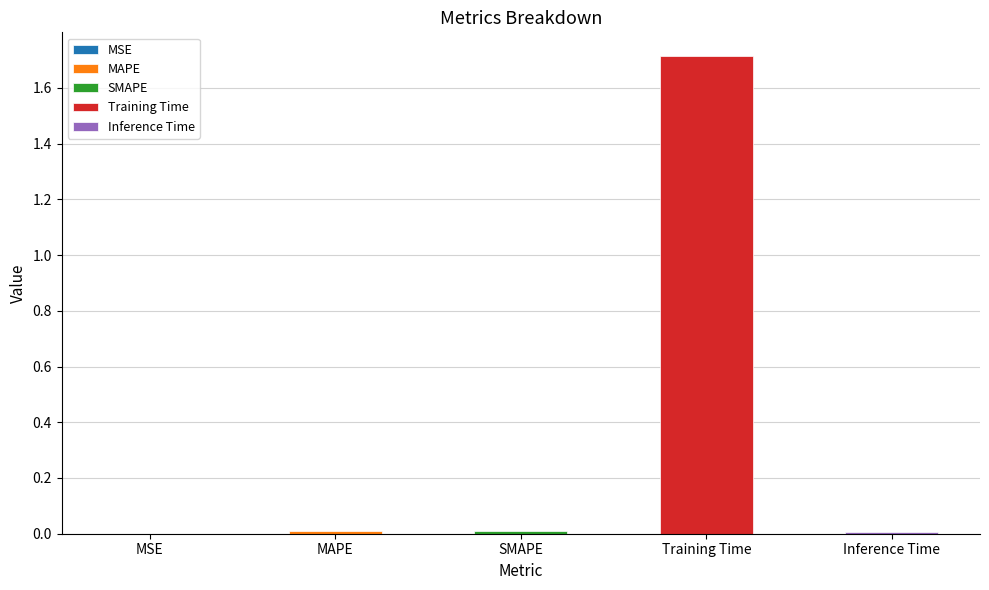

Reading right to left, what are all the values shown in this chart?

Inference Time=0.0	Training Time=1.7	SMAPE=0.0	MAPE=0.0	MSE=0.0